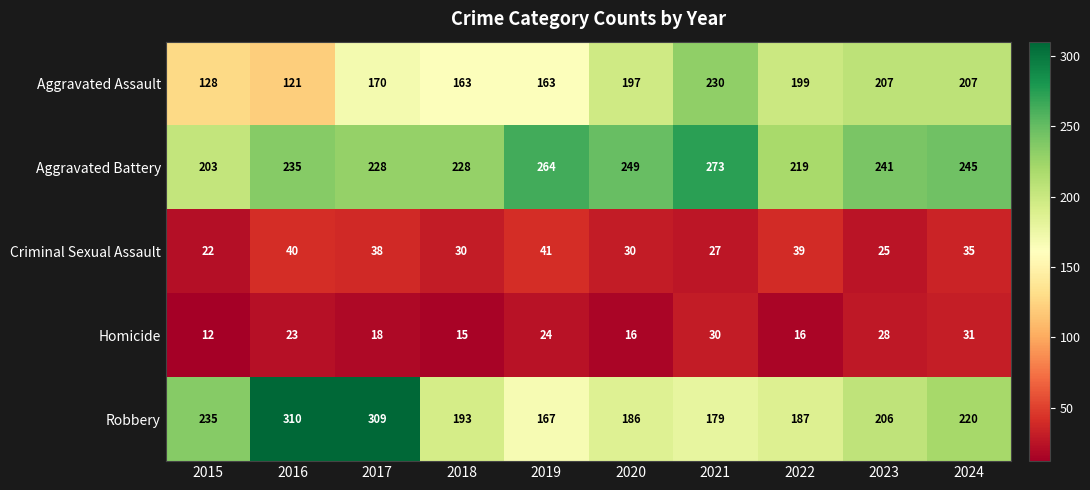

At 2017, list the series in order from smallest to largest.

Homicide, Criminal Sexual Assault, Aggravated Assault, Aggravated Battery, Robbery